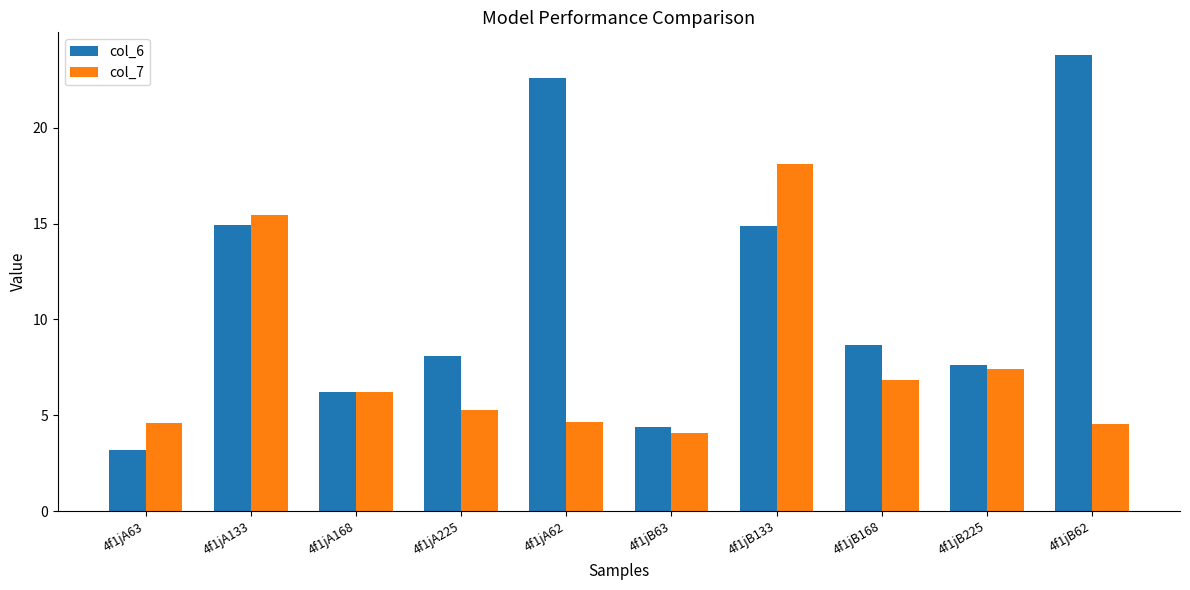

Reading left to right, extract all data points from this chart.

col_6: 3.2	14.9	6.2	8.1	22.6	4.4	14.9	8.7	7.6	23.8
col_7: 4.6	15.5	6.2	5.3	4.6	4.1	18.1	6.8	7.4	4.6